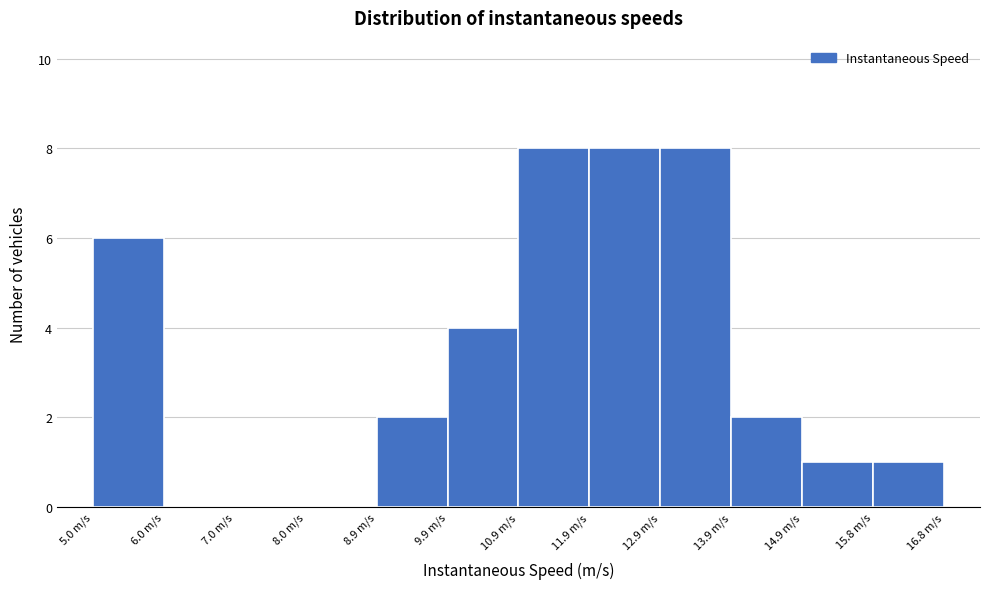

What is the height of the bar covering 5.0 to 6.0 on the x-axis? Neither the bar edges nor the heights are printed on the chart, so give them approximately, as read against the axes.

6